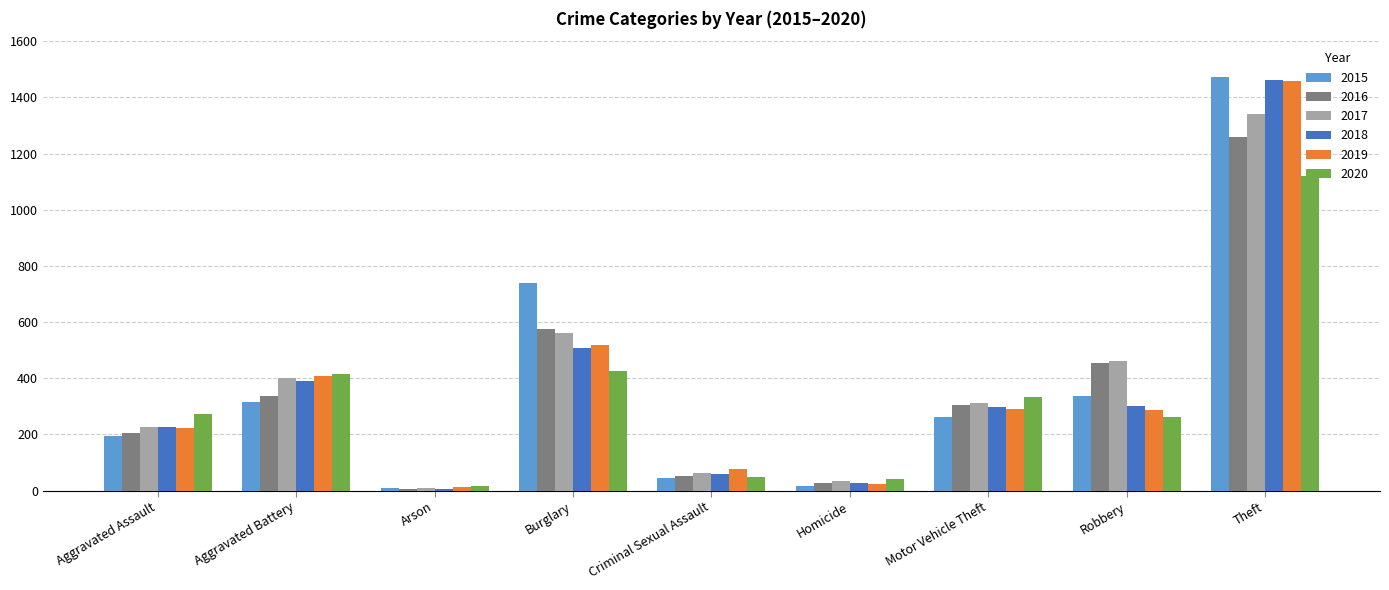

Which series changed the most between Aggravated Assault and Aggravated Battery?

2019